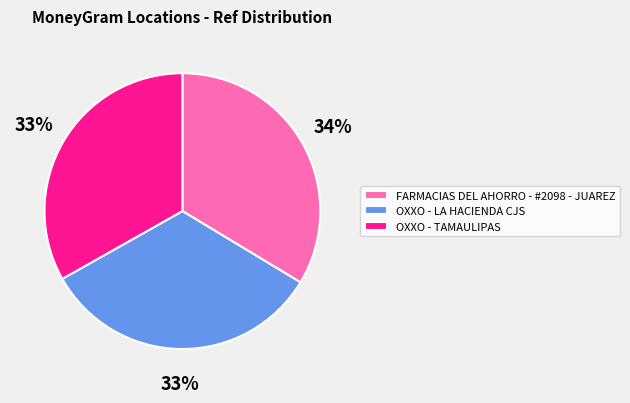

What is the ratio of the value at OXXO - LA HACIENDA CJS to the value at FARMACIAS DEL AHORRO - #2098 - JUAREZ?

1.0